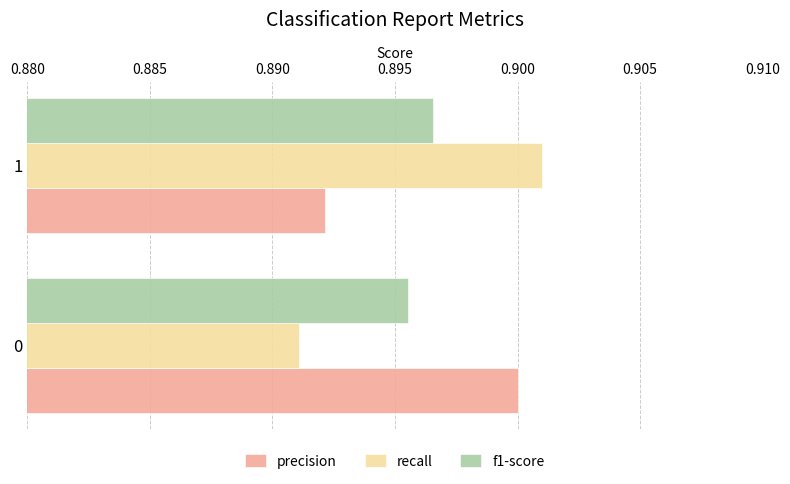

Rank the categories by recall value from lowest to highest.

0, 1